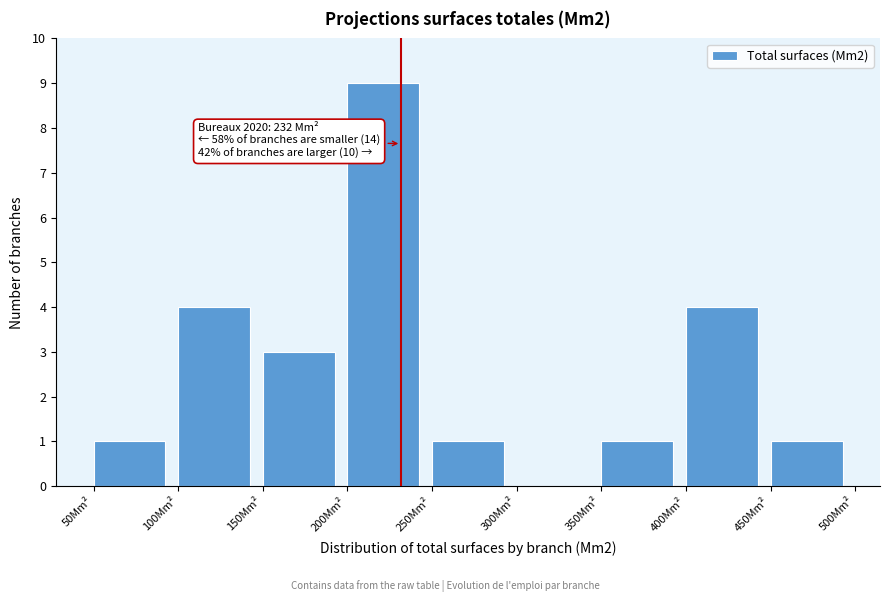

Which range on the x-axis has the tallest bar?

200 to 250